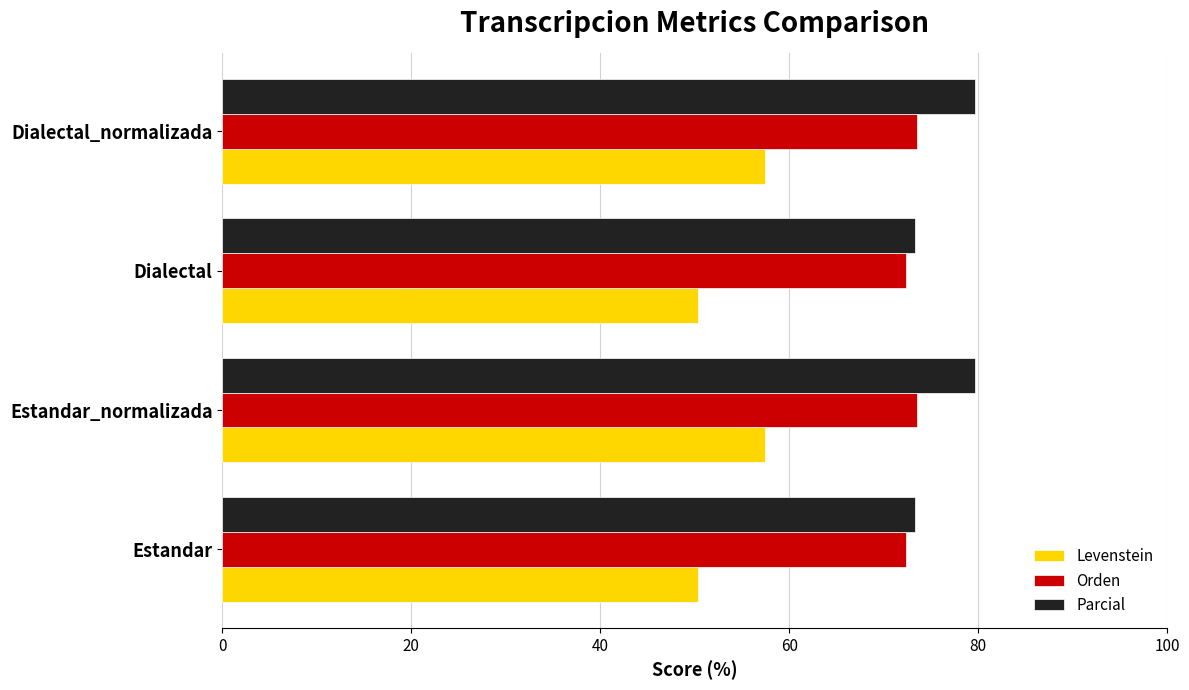

What is the average value of the Parcial series?

76.5